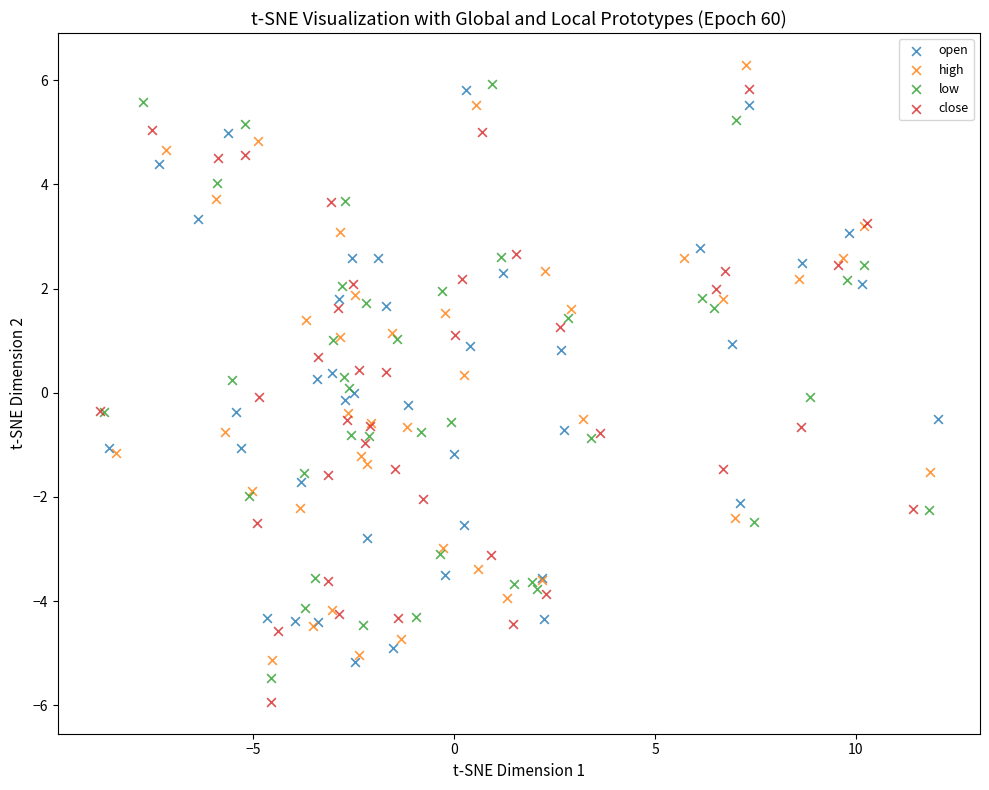

Which series has the largest Y range (max minus min)?

close